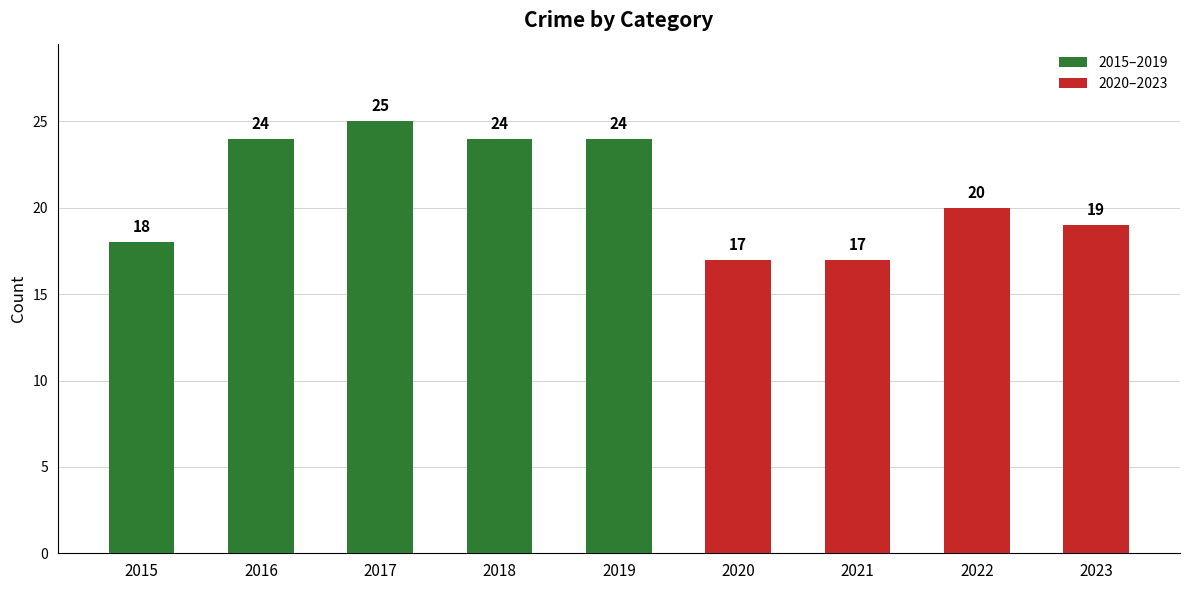

What is the minimum value shown in the chart?

17